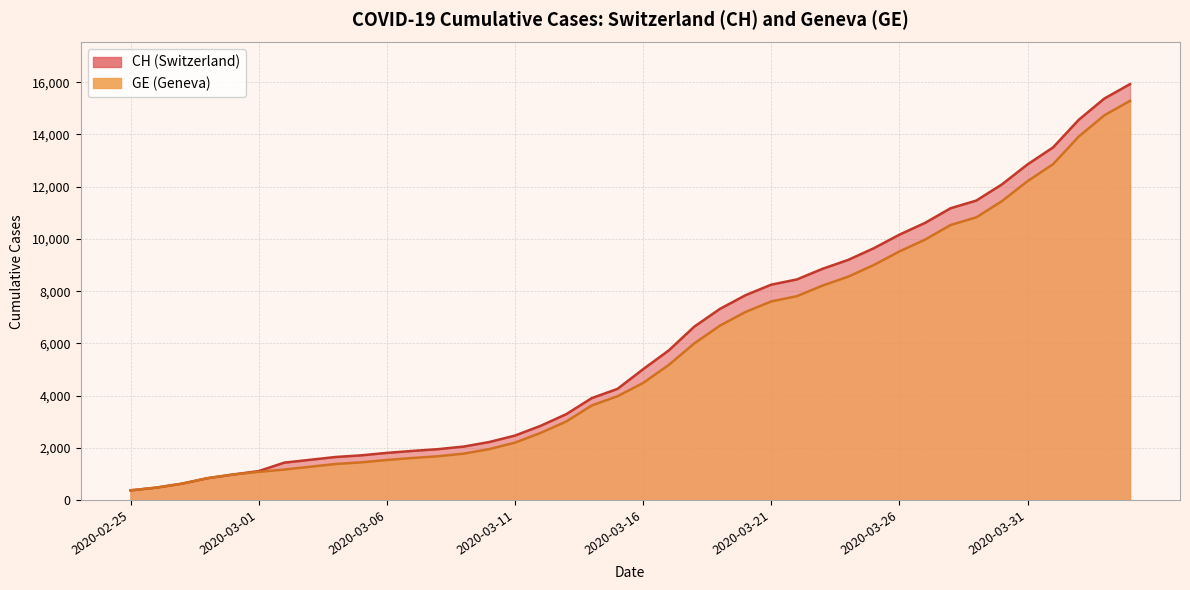

At which label does CH reach its peak?

2020-04-04